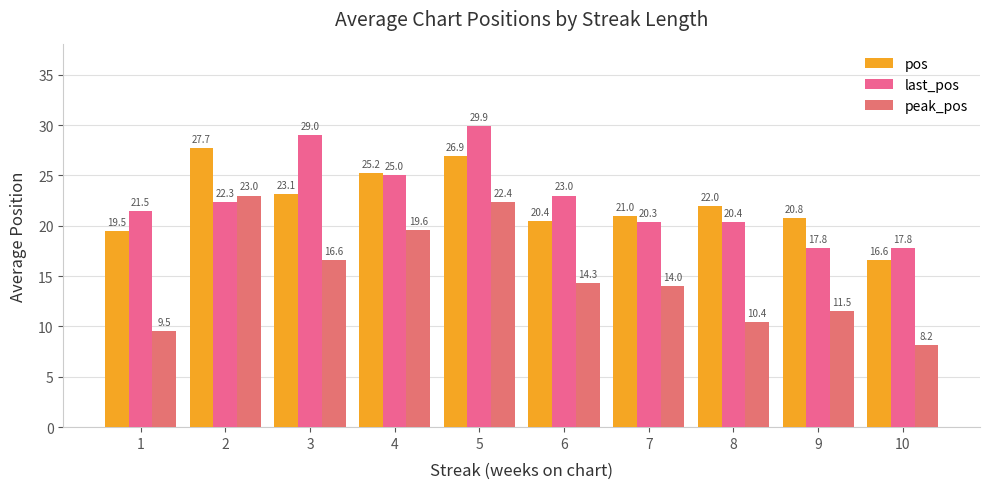

The value of peak_pos at 10 is 8.2. True or false?

True